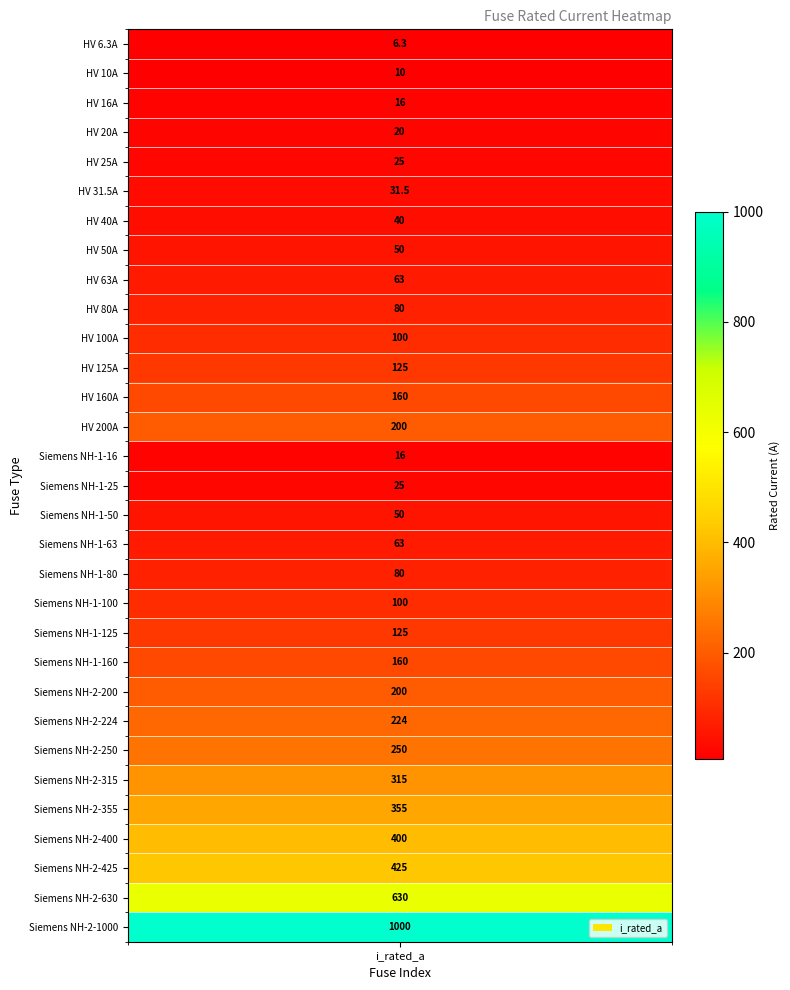

The value at 27 is 400.0. True or false?

True